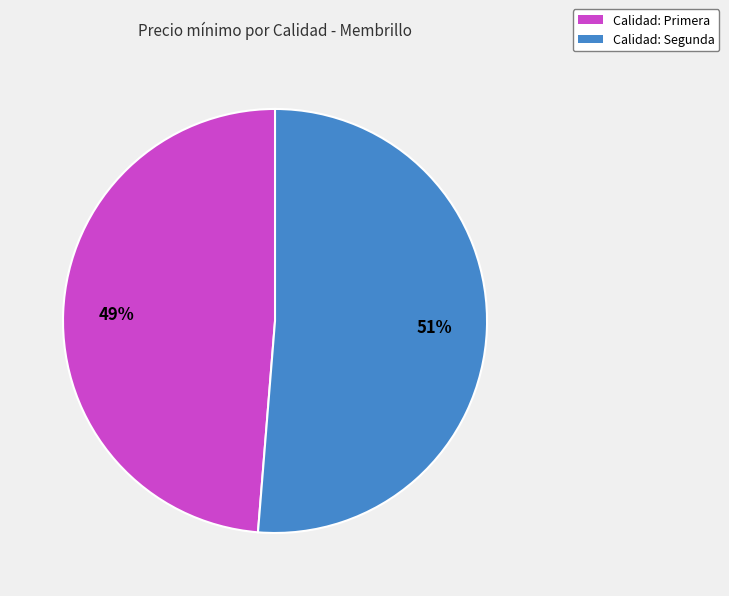

Is there any slice that represents more than half of the pie?

Yes